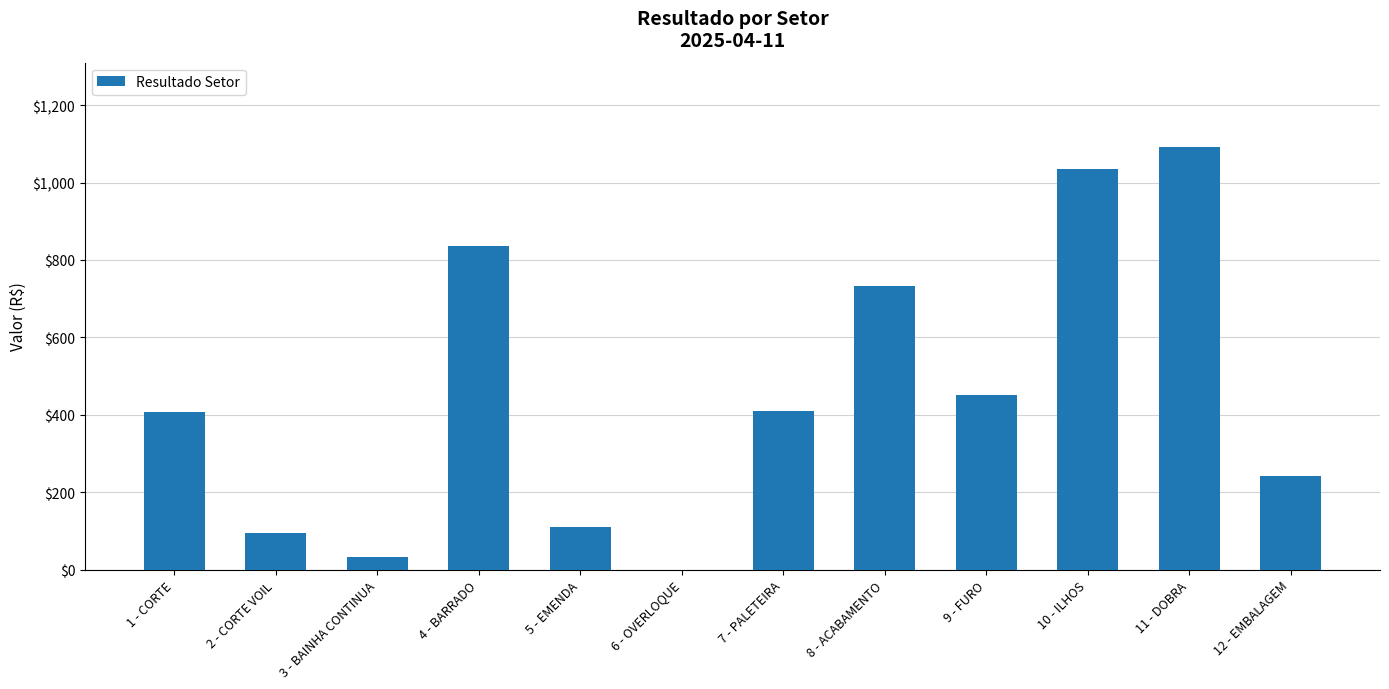

Count the number of data series in this chart.

1